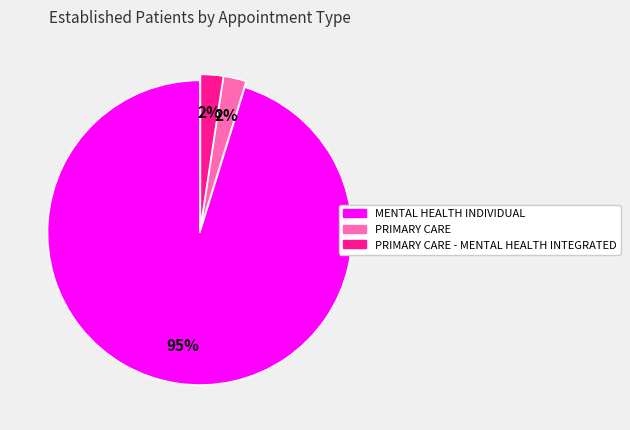

Count the number of slices in the pie.

3